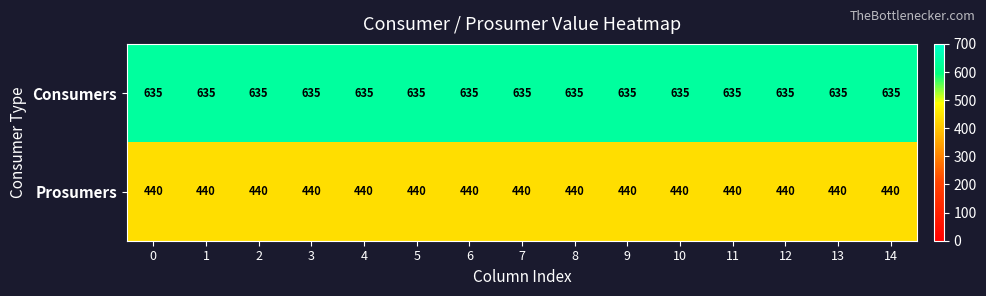

The Consumers series shows 833 at 4. True or false?

False